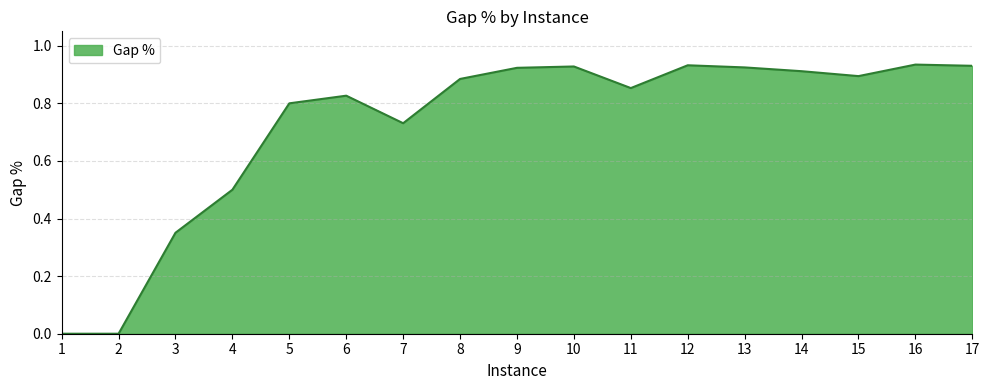

Between 5 and 7, which is larger?

5